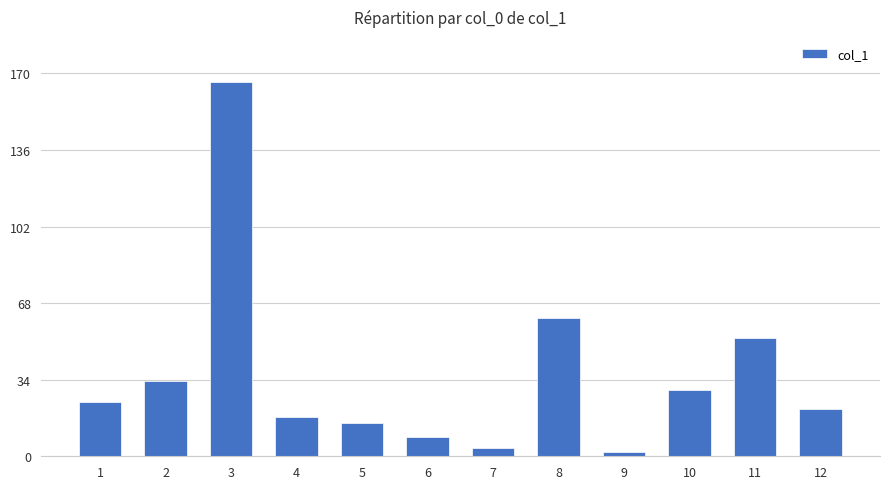

What is the change in value from 3 to 11?

-113.8